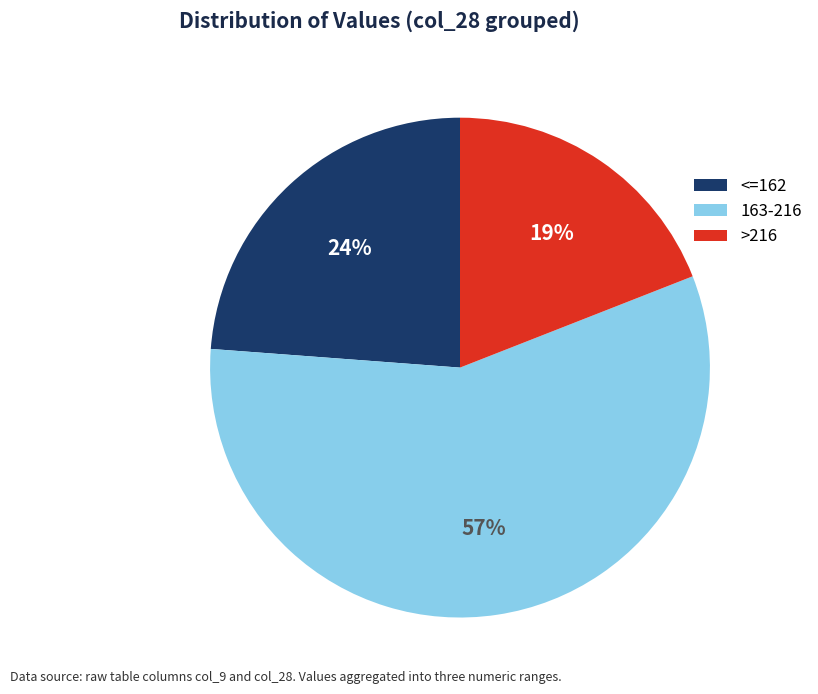

What is the ratio of the value at >216 to the value at <=162?

0.8